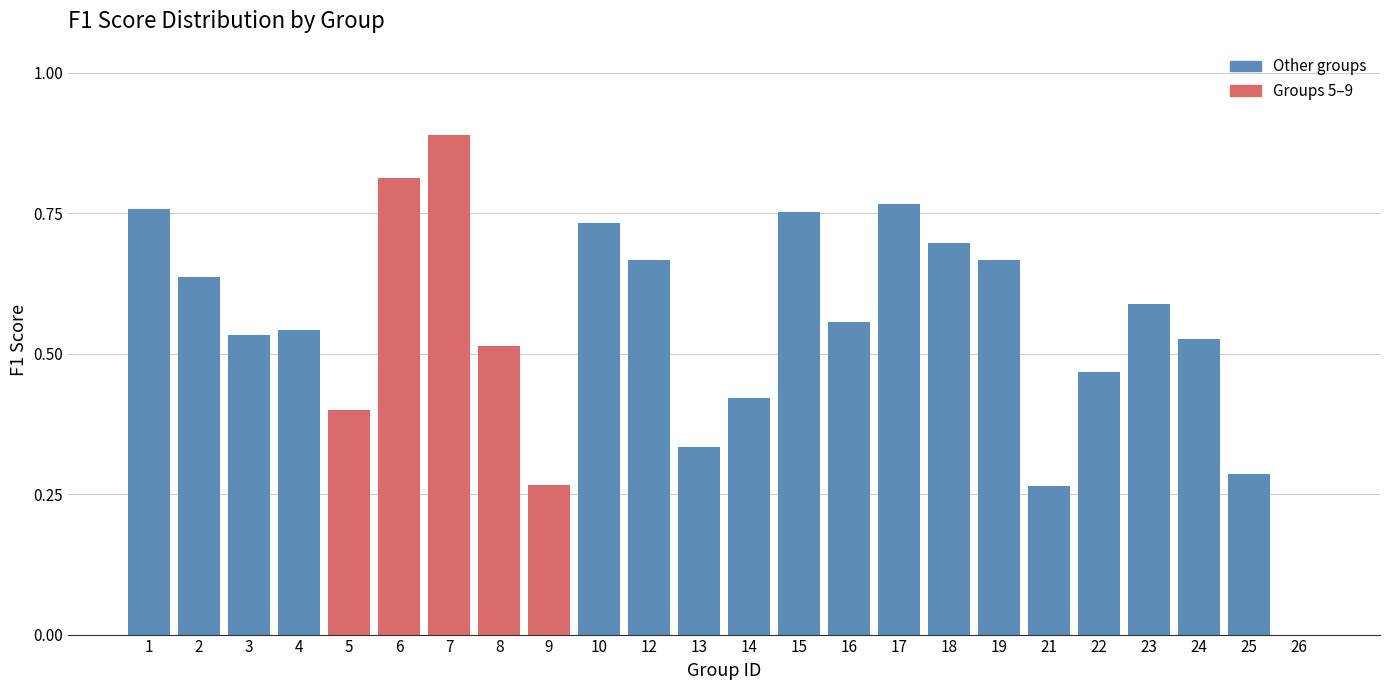

Which category has the highest value across all series?

7